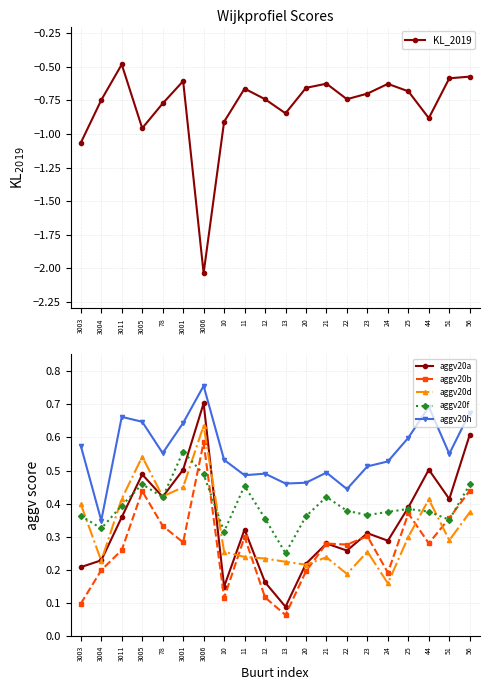

How many lines are shown in the chart?

6